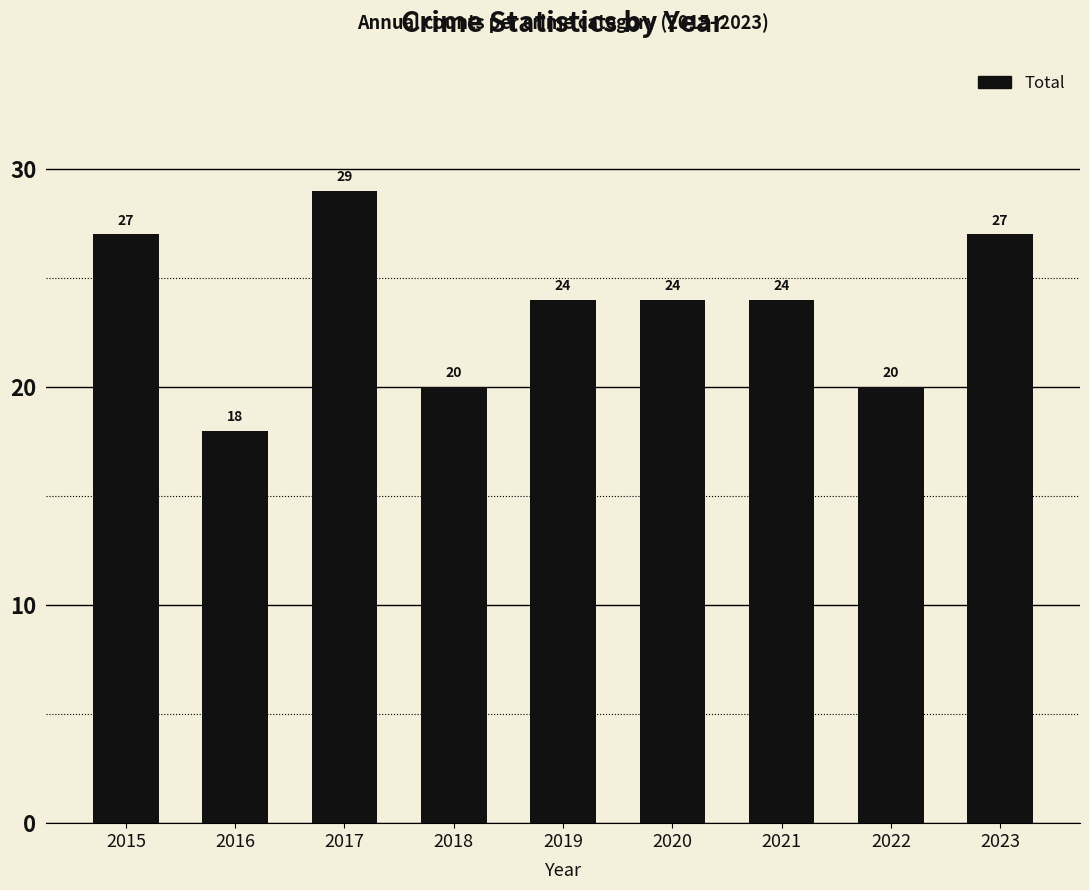

Count the number of data series in this chart.

1